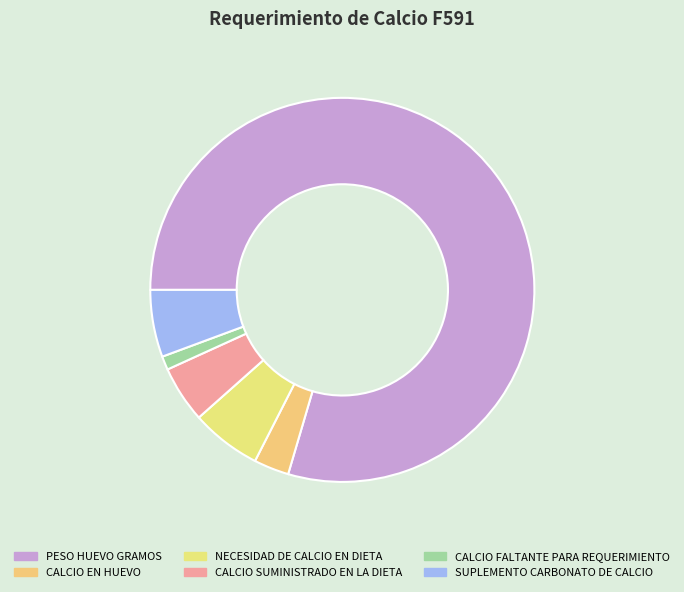

Does CALCIO EN HUEVO represent more than half of the total?

No